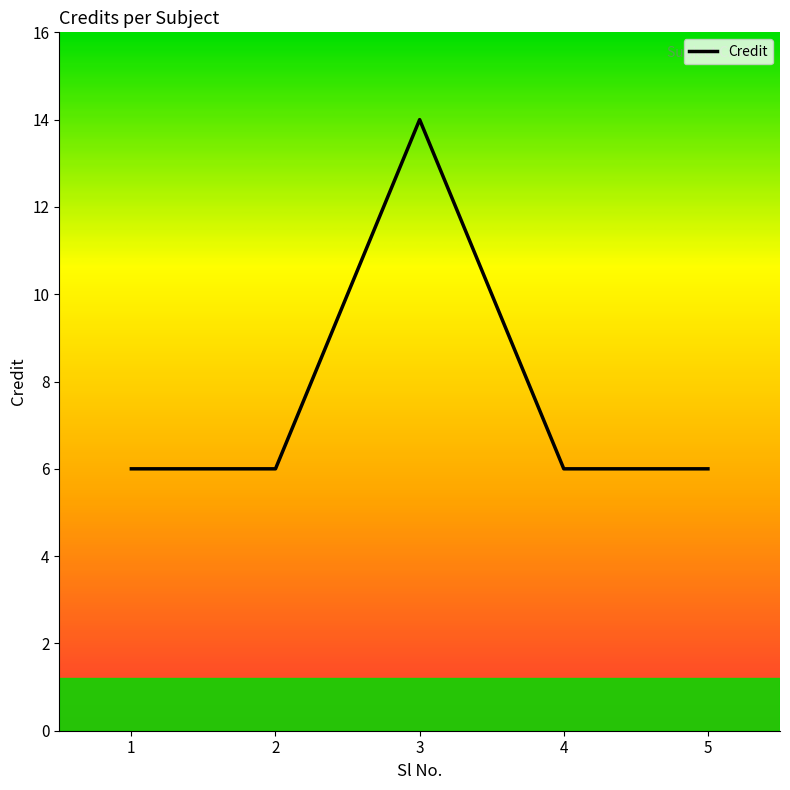

At which category does the chart reach its peak across all series?

3